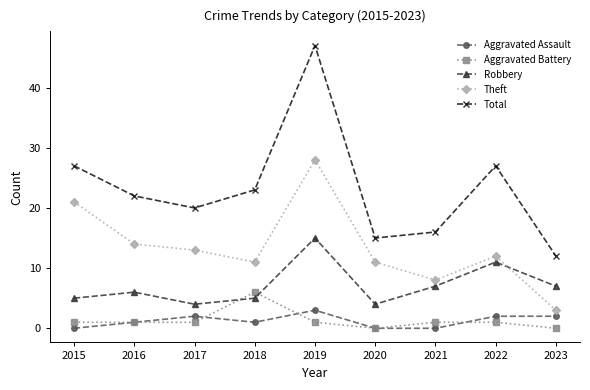

Count the Aggravated Assault values in the range 0 to 2.

8